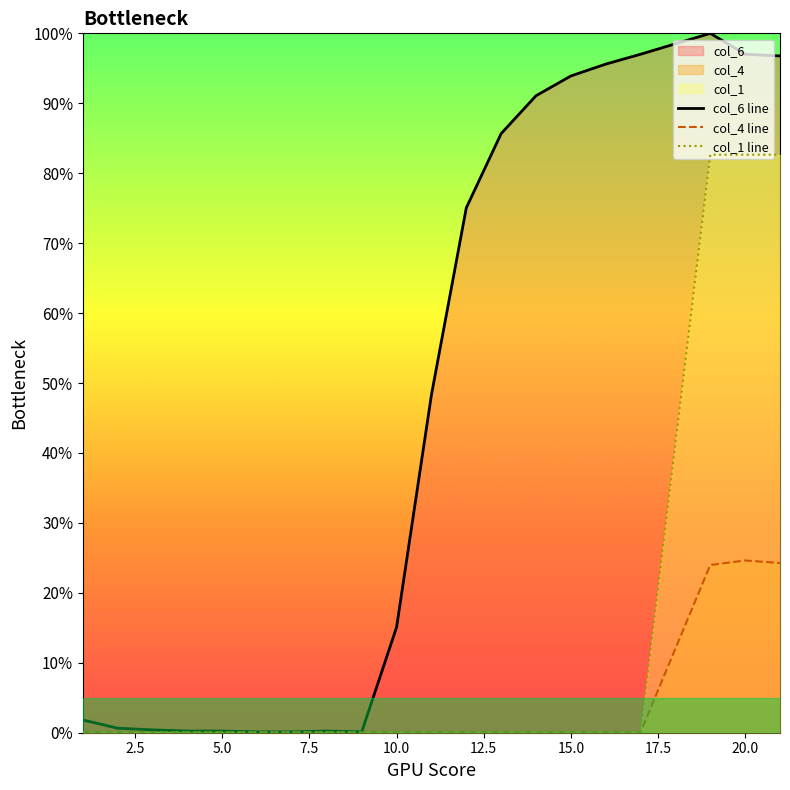

How many lines are shown in the chart?

3